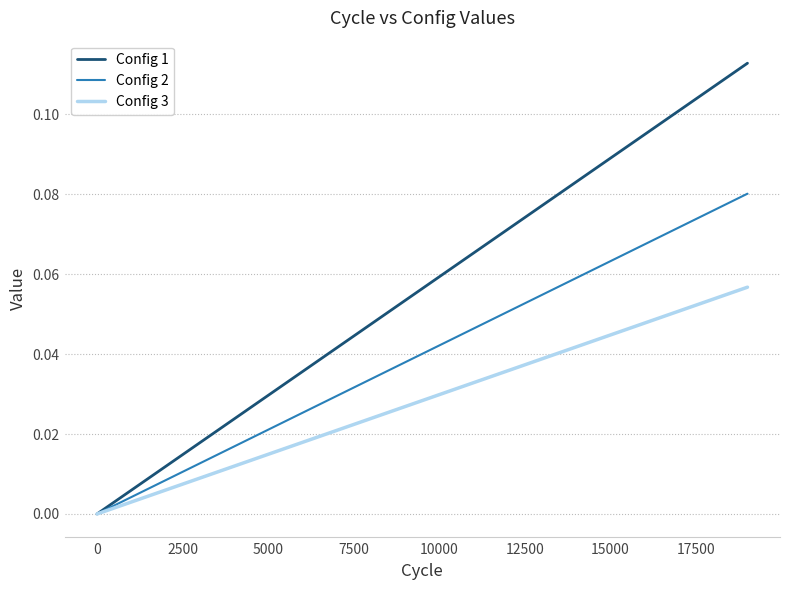

Count the number of categories in the chart.

20